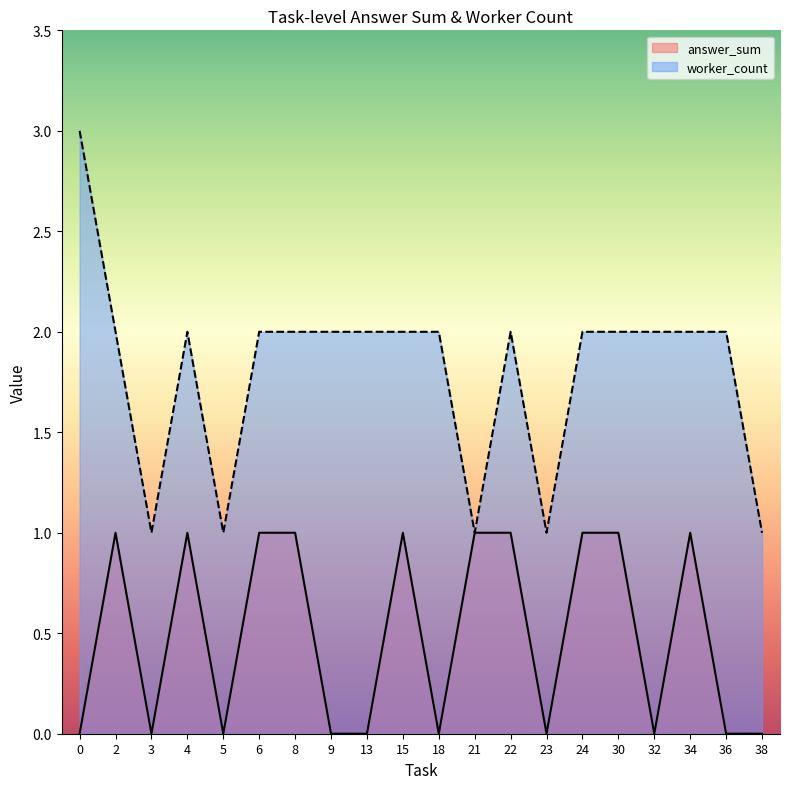

At how many categories does at least one series exceed 1?

15